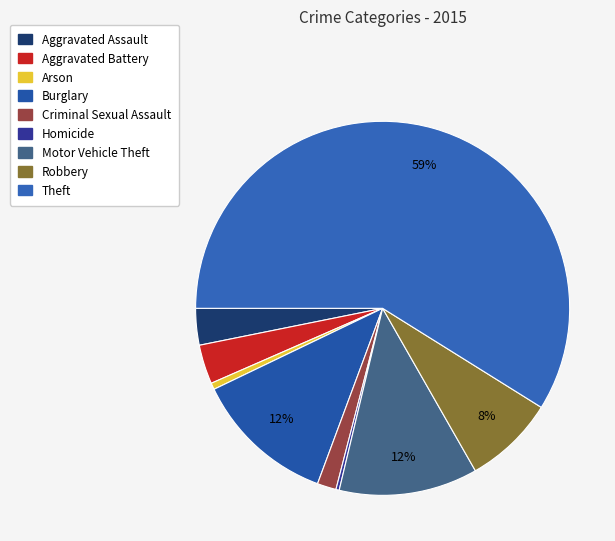

Count the number of slices in the pie.

9